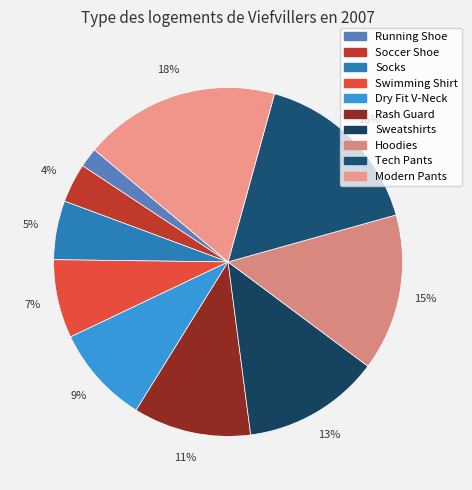

How many slices are in this pie chart?

10